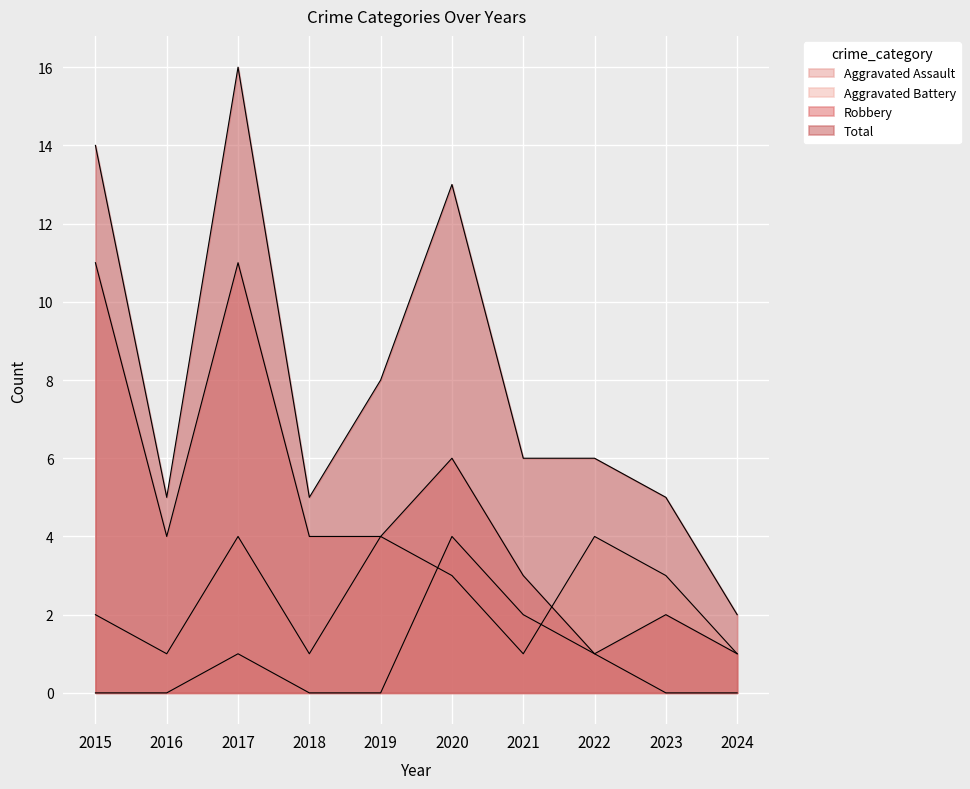

What are all the series names shown in the legend?

Aggravated Assault, Aggravated Battery, Robbery, Total